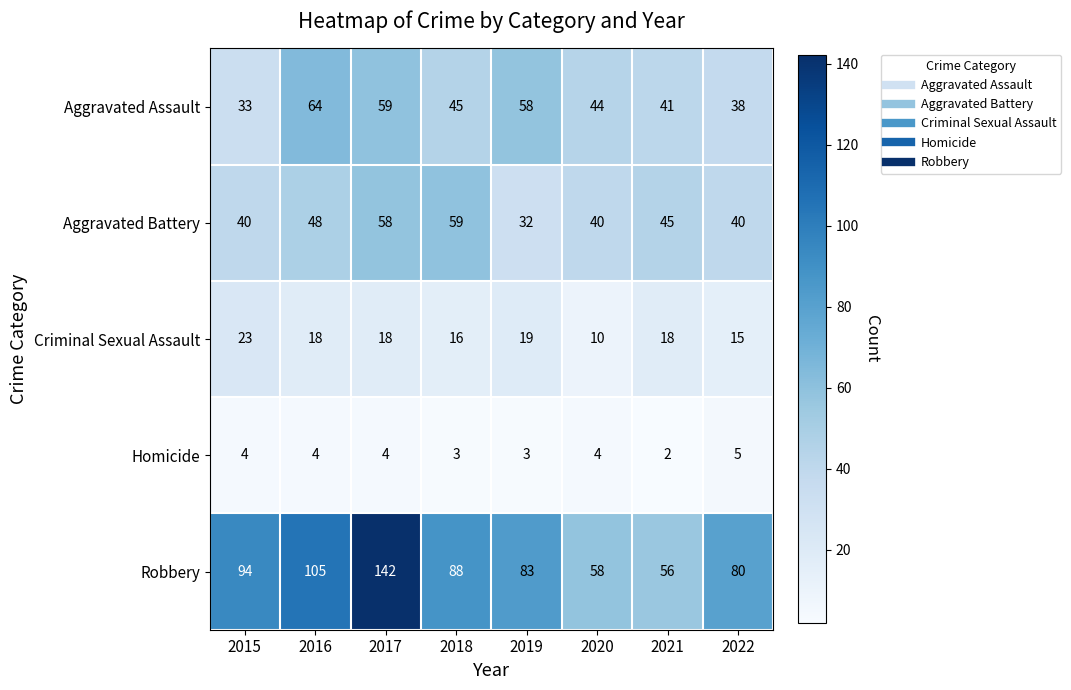

How many values in the Criminal Sexual Assault series are below 18?

3